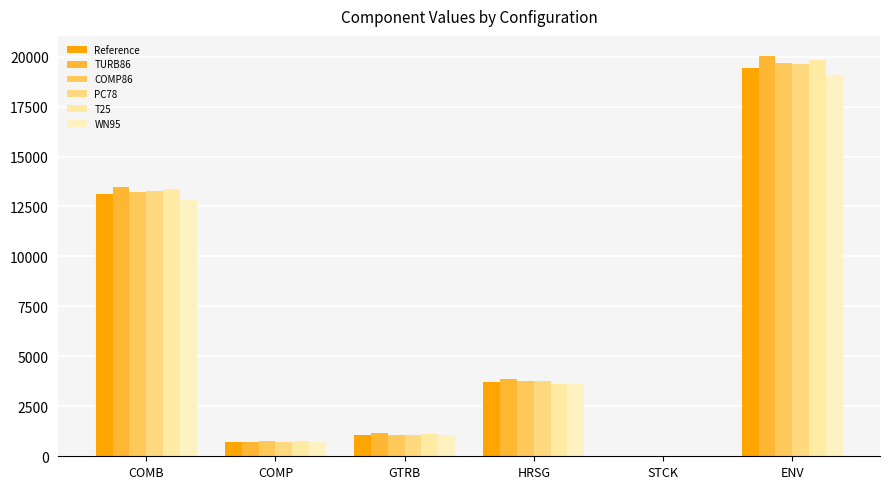

Are the bars grouped side by side (vs. stacked)?

Yes